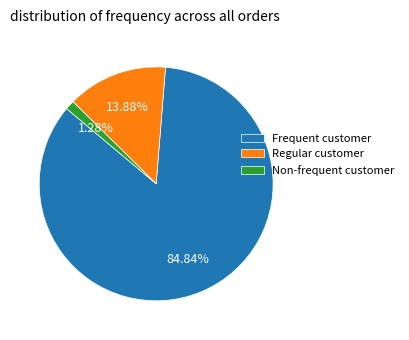

Which slice is the smallest?

Non-frequent customer